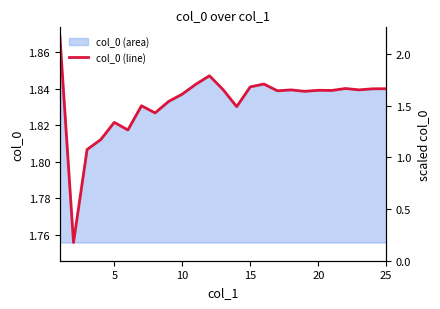

Reading left to right, extract all data points from this chart.

1.9	1.8	1.8	1.8	1.8	1.8	1.8	1.8	1.8	1.8	1.8	1.8	1.8	1.8	1.8	1.8	1.8	1.8	1.8	1.8	1.8	1.8	1.8	1.8	1.8